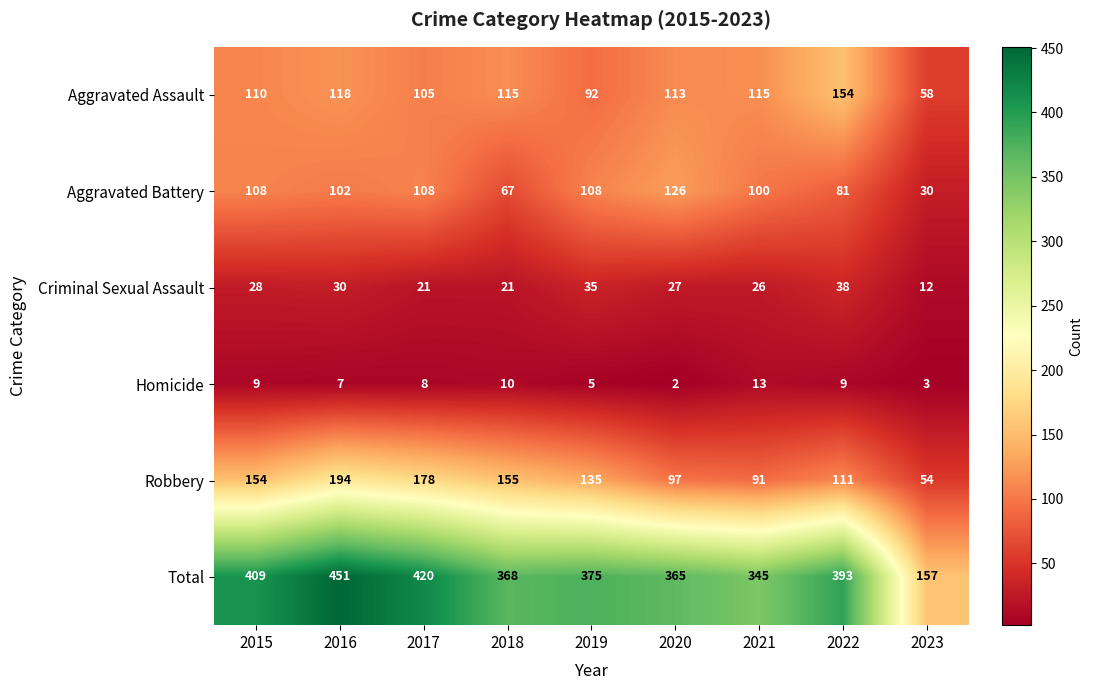

What is the average value of the Homicide series?

7